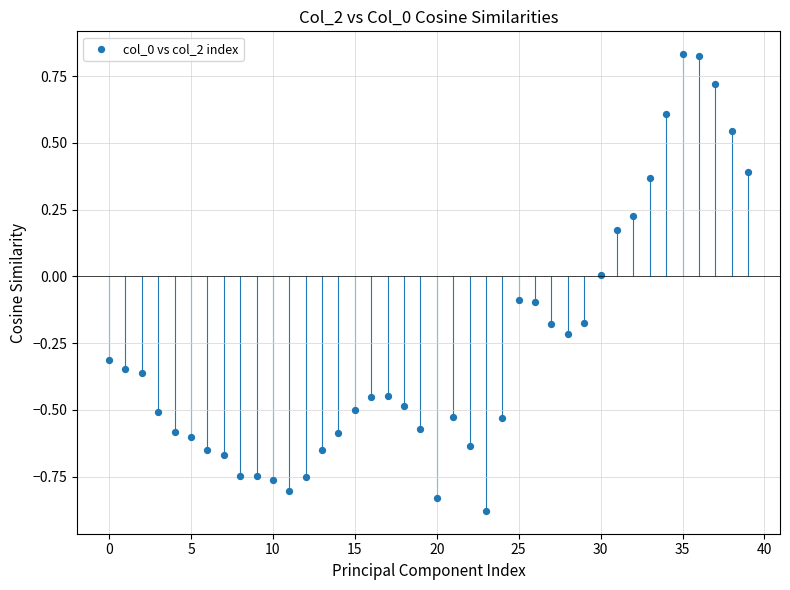

What is the range of Y values (max minus min)?

1.7